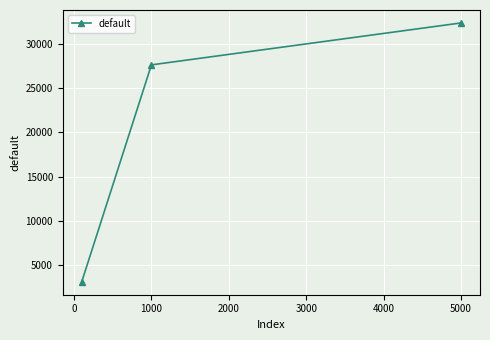

Reading left to right, transcribe all the data shown in this chart.

3097.3	27644.9	32389.4